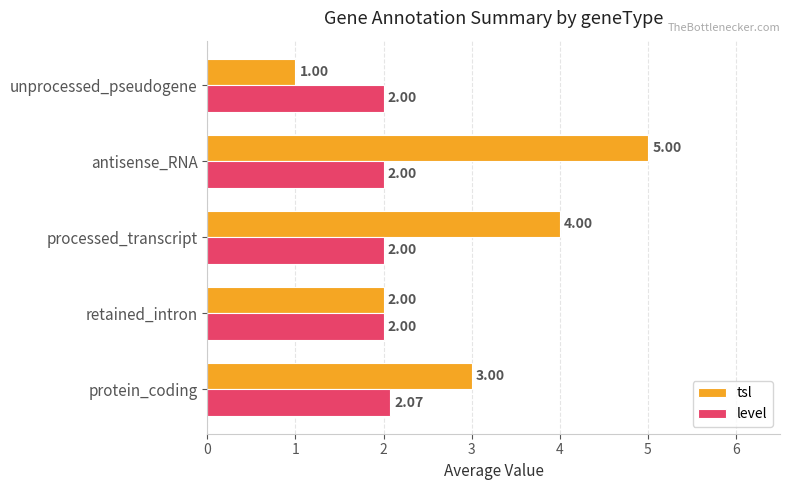

What is the lowest value of the level series?

2.0